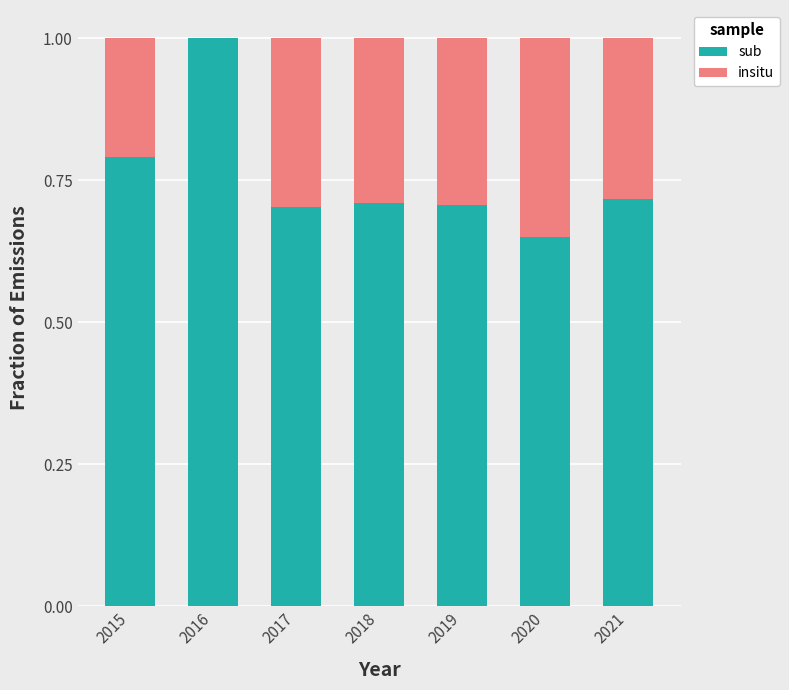

At which label is sub closest to 0?

2020